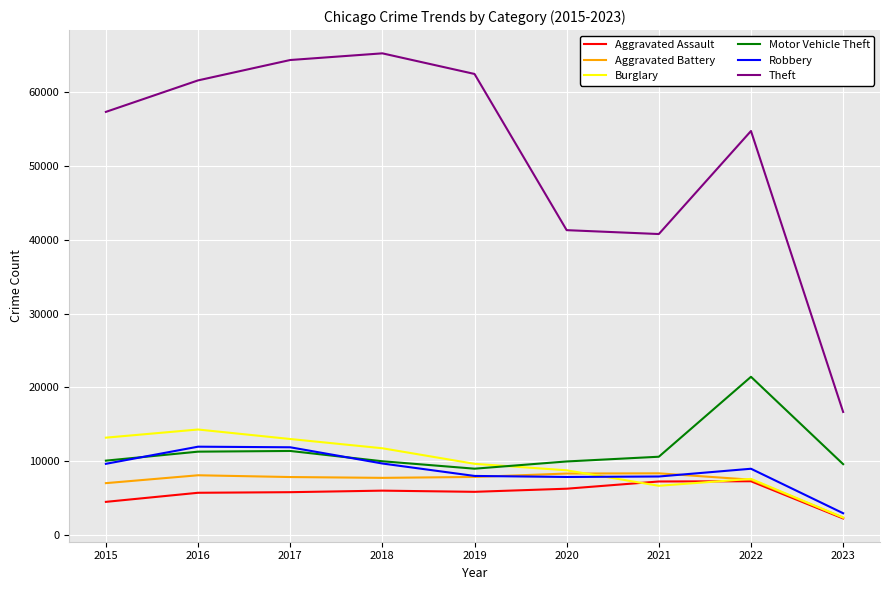

Rank the series by their maximum value, from highest to lowest.

Theft, Motor Vehicle Theft, Burglary, Robbery, Aggravated Battery, Aggravated Assault